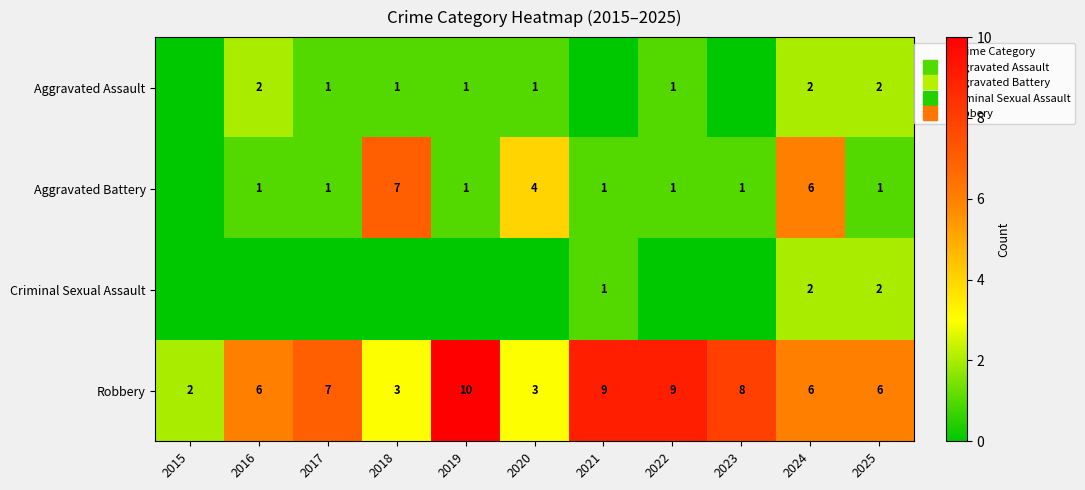

The Aggravated Assault series shows 2 at 2024. True or false?

True